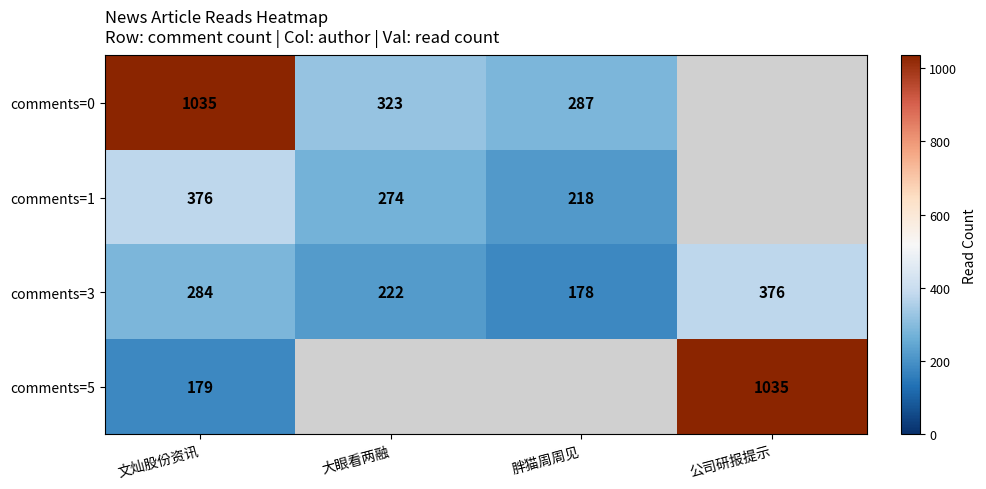

Is the value of comments=5 at 文灿股份资讯 greater than the value of comments=1 at 文灿股份资讯?

No